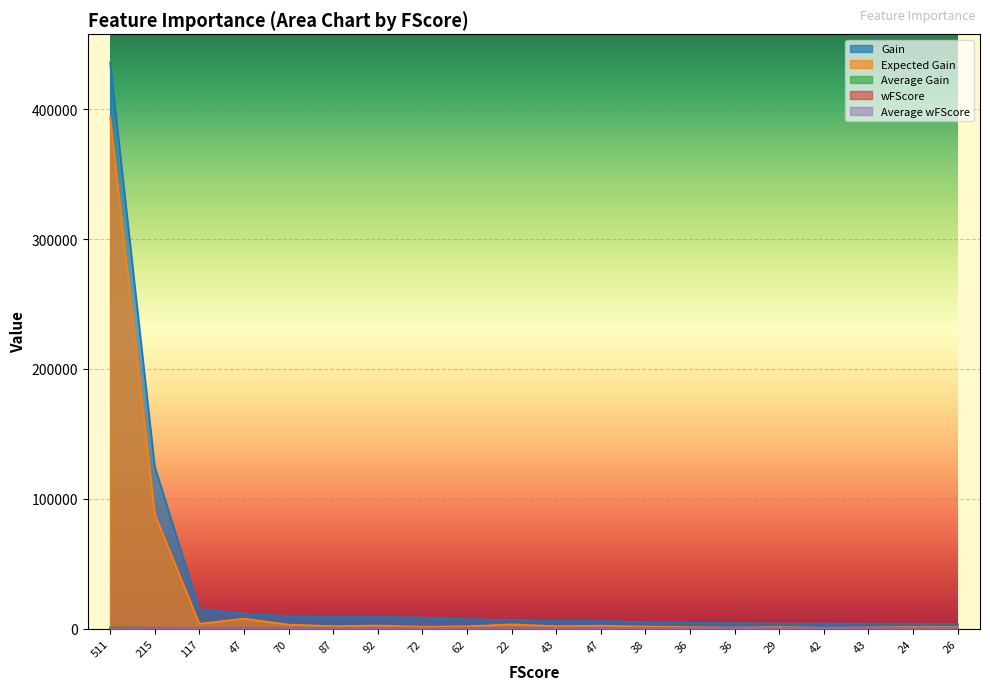

True or false: Gain and wFScore intersect in this chart.

False